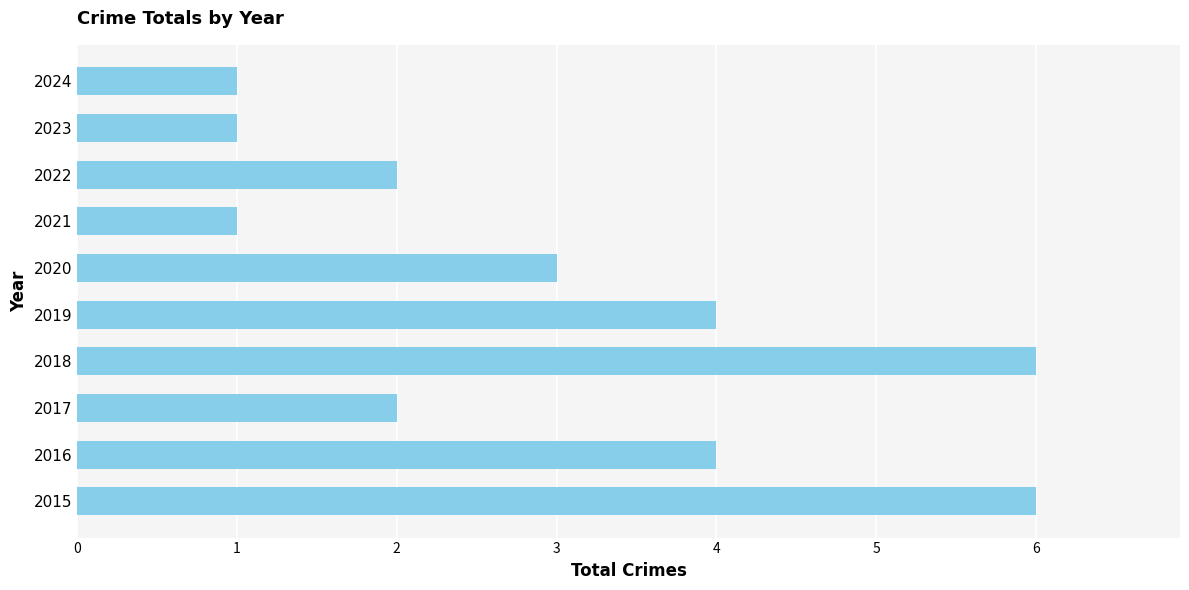

How many categories are shown in the chart?

10